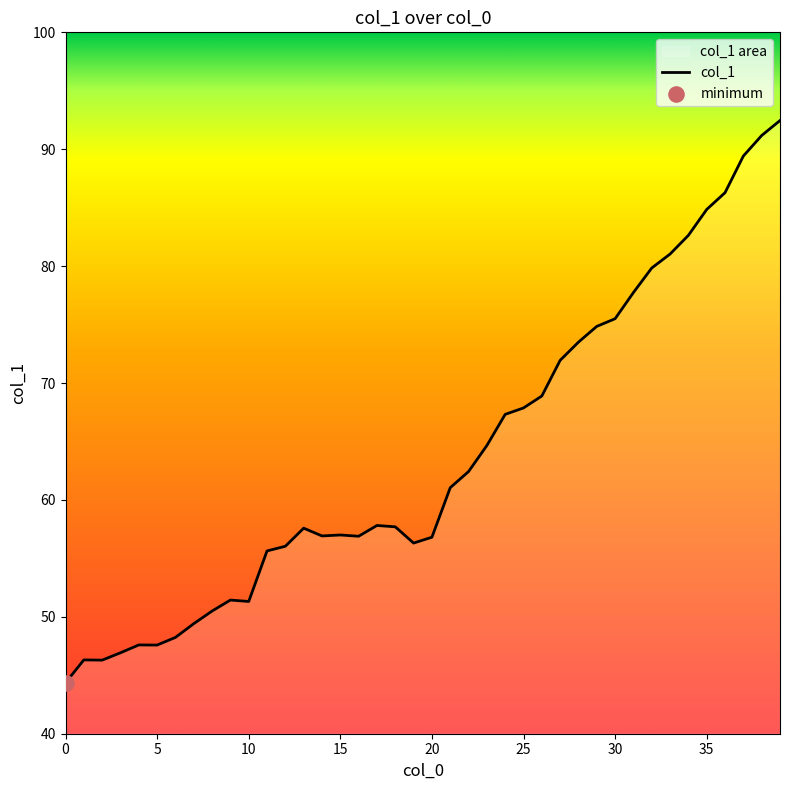

What is the smallest value displayed?

44.4